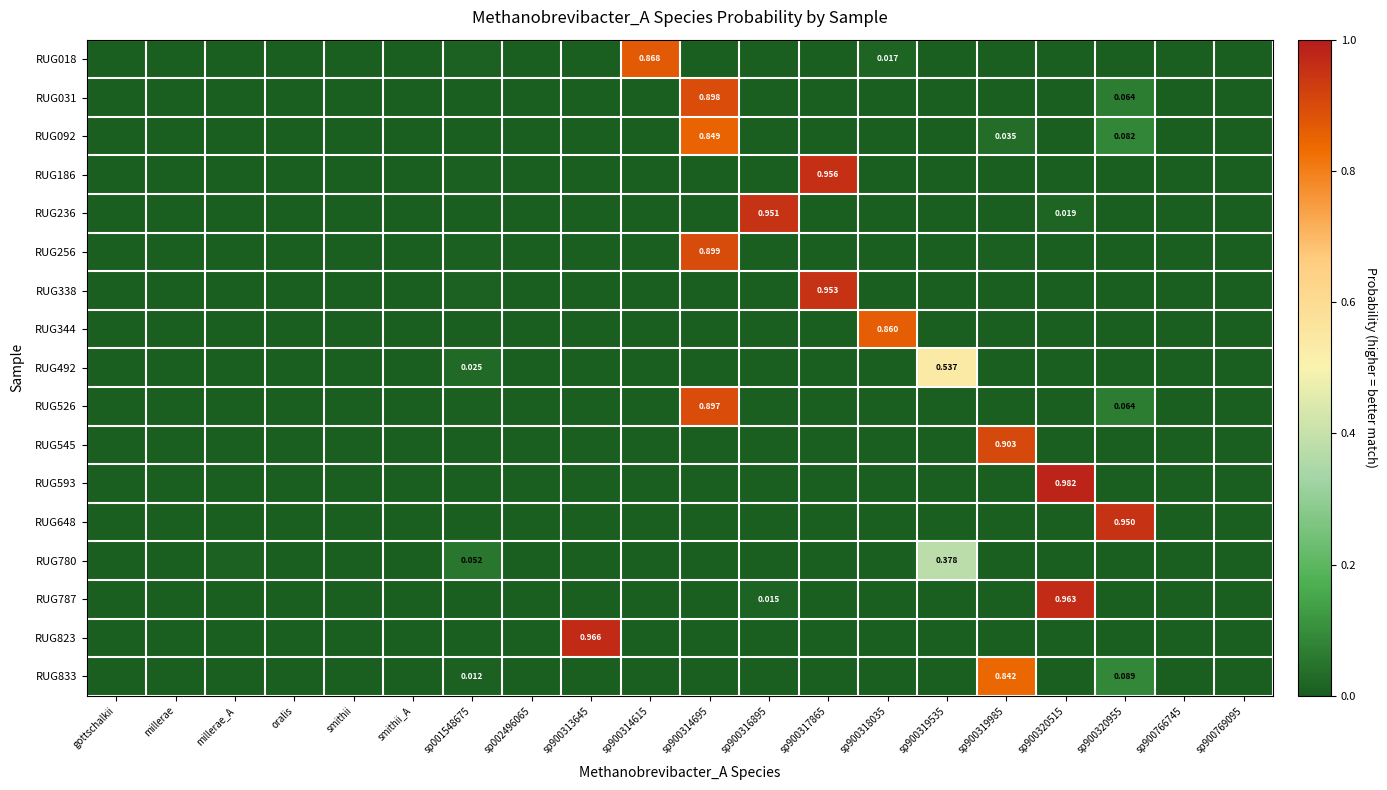

True or false: RUG031 has a value of 0.0 at sp900318035.

False